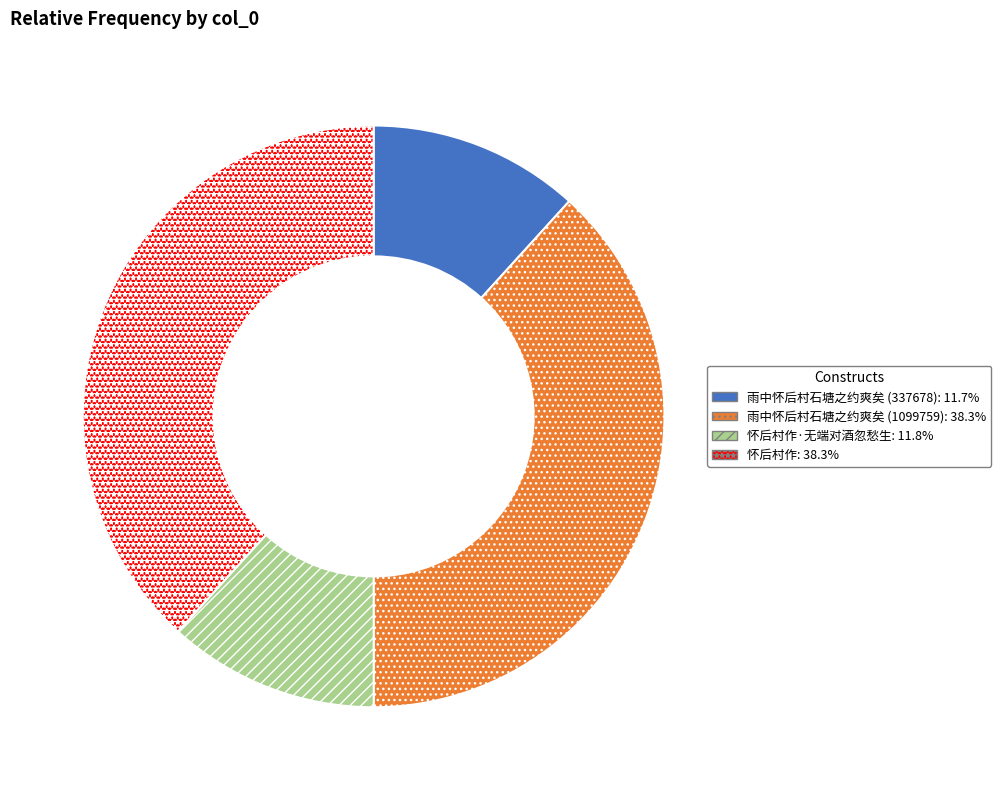

Is there a majority slice in this chart?

No